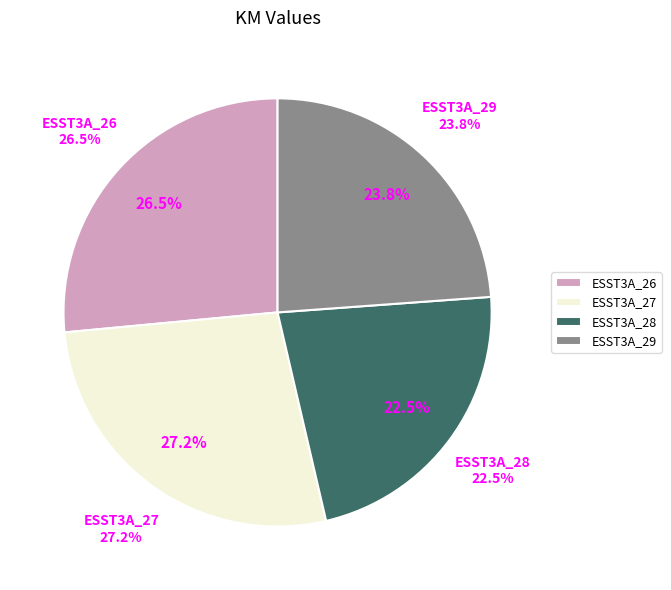

The ESST3A_27 slice represents 33% of the pie. True or false?

False